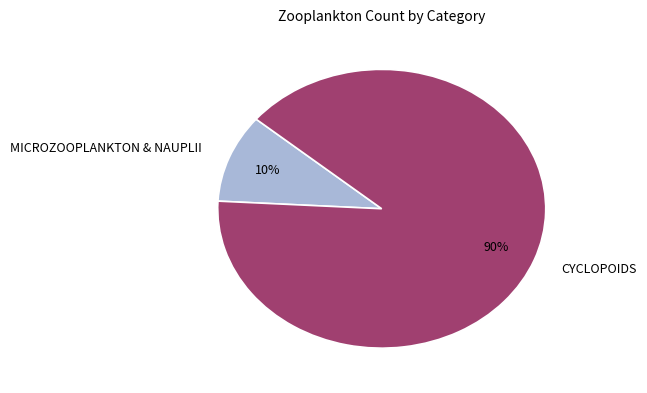

What percentage is the MICROZOOPLANKTON & NAUPLII slice, to the nearest percent?

10%